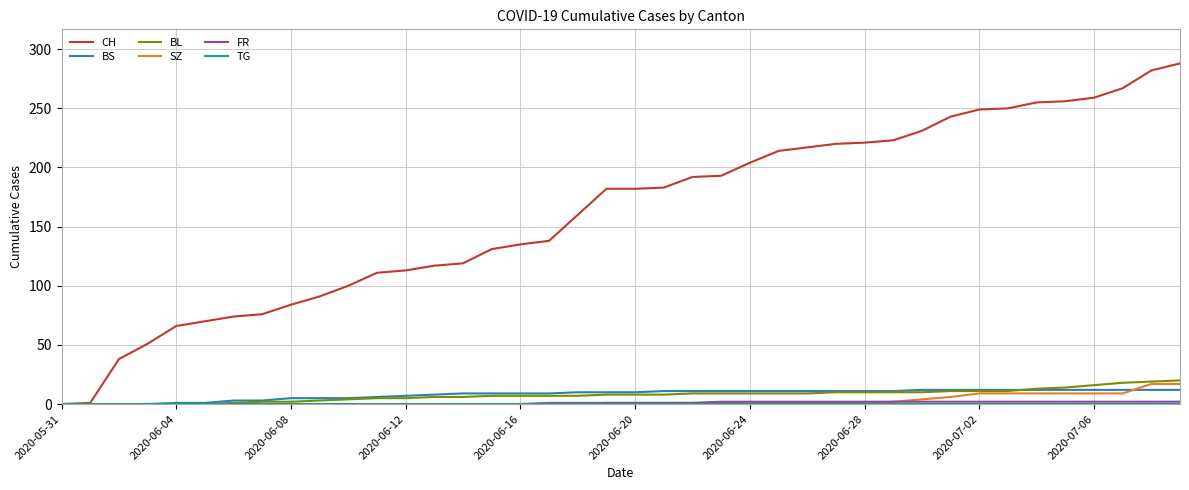

Which series has the largest total across all categories?

CH